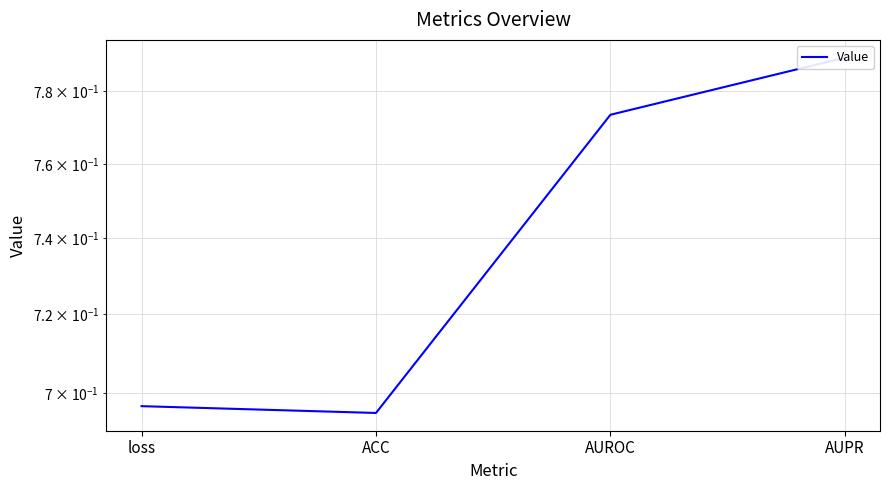

Where is the first local minimum?

ACC